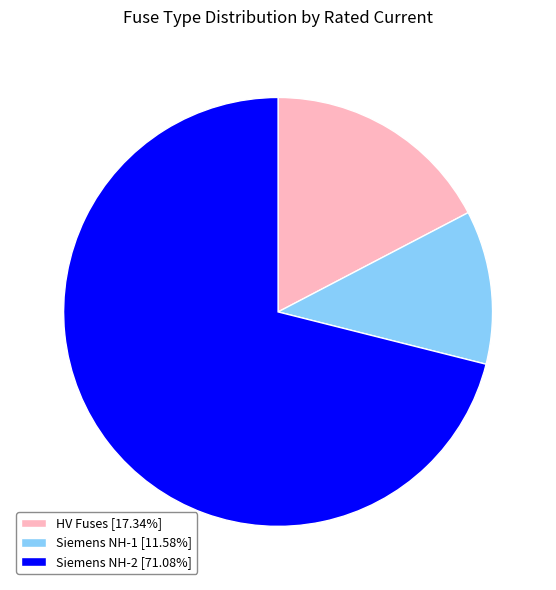

Is Siemens NH-2 [71.08%] the majority of the pie?

Yes